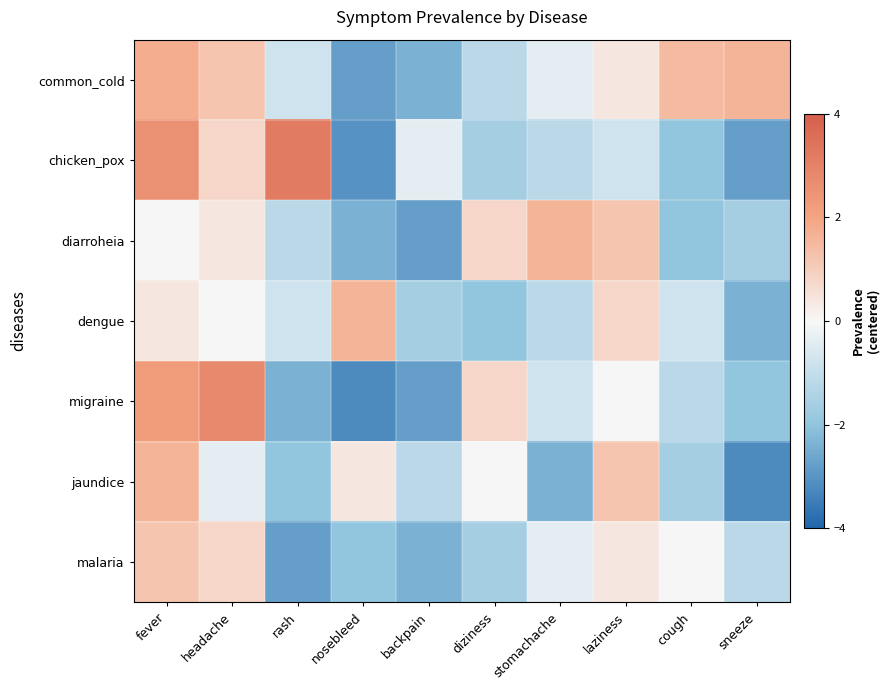

What is the difference between the highest and lowest values at nosebleed?

4.8